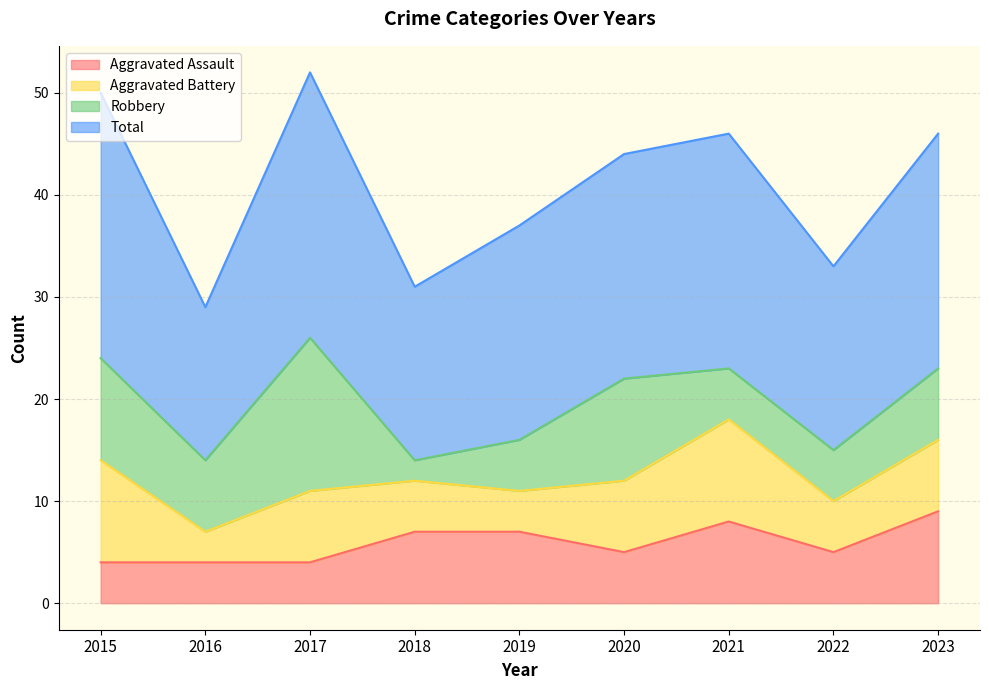

The Aggravated Assault series shows 9 at 2023. True or false?

True